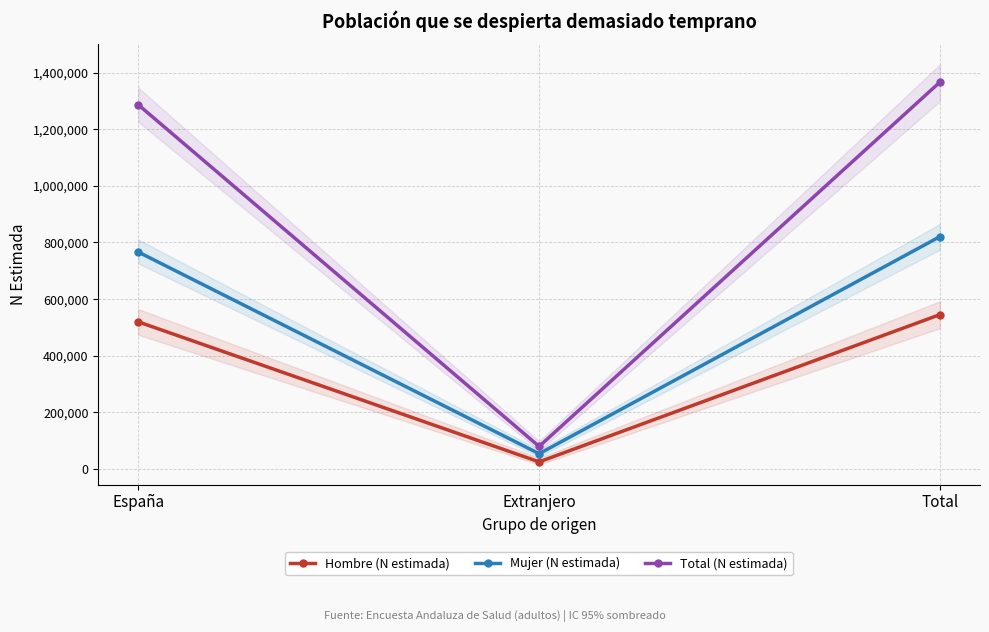

What is the total value across all series at Extranjero?

160202